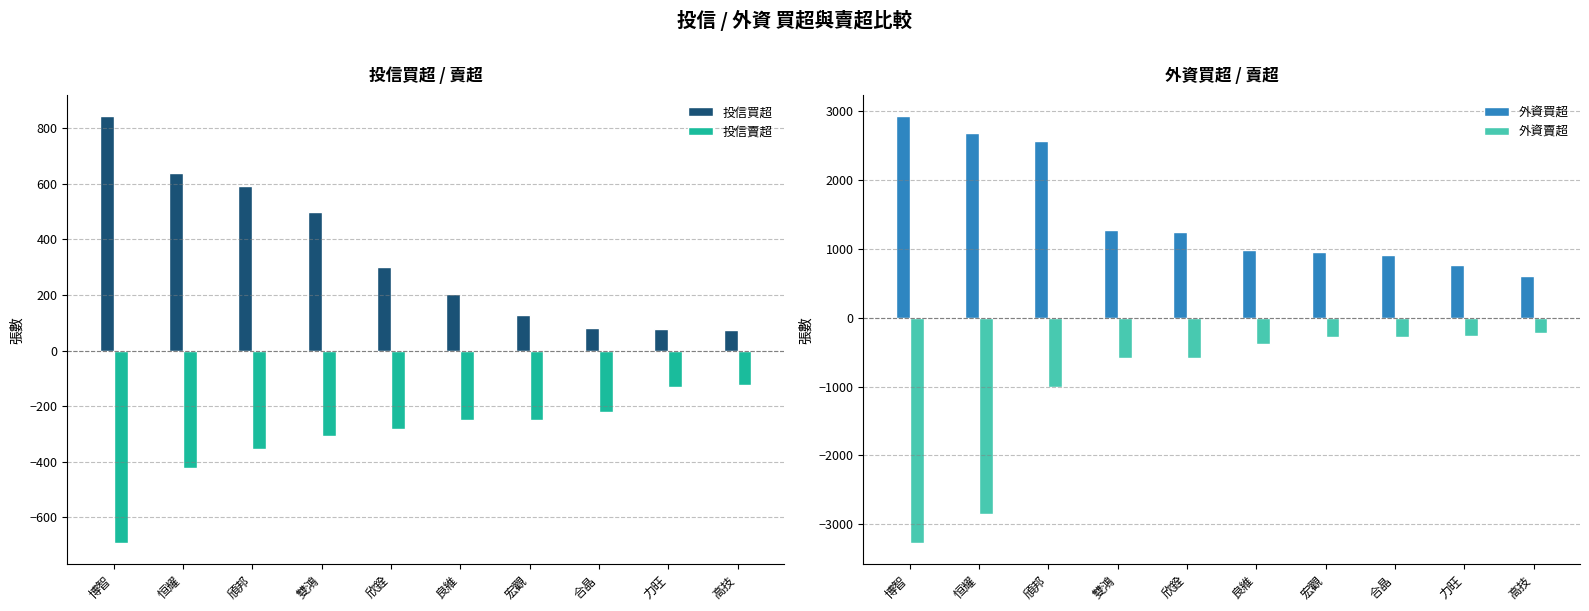

The 投信買超 series shows 129 at 宏觀. True or false?

True